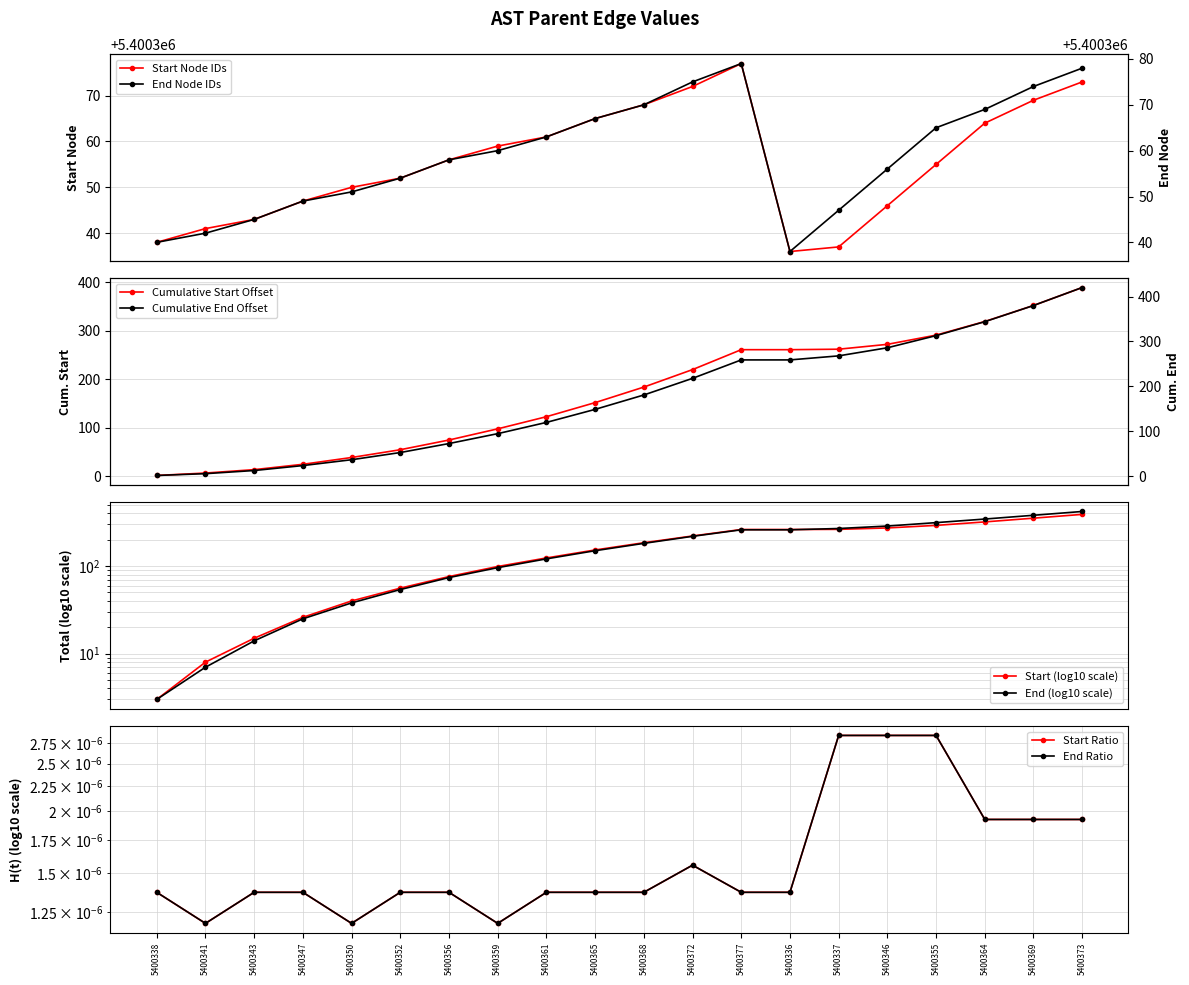

True or false: start and end intersect in this chart.

False